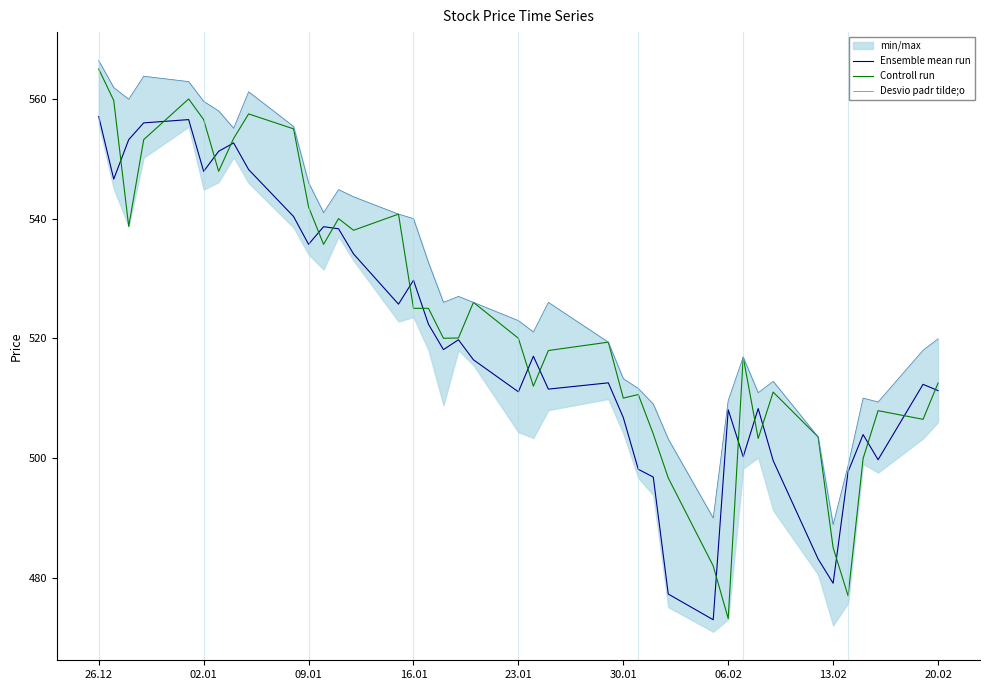

True or false: Ensemble mean run has a value of 895.8 at 30.01.

False